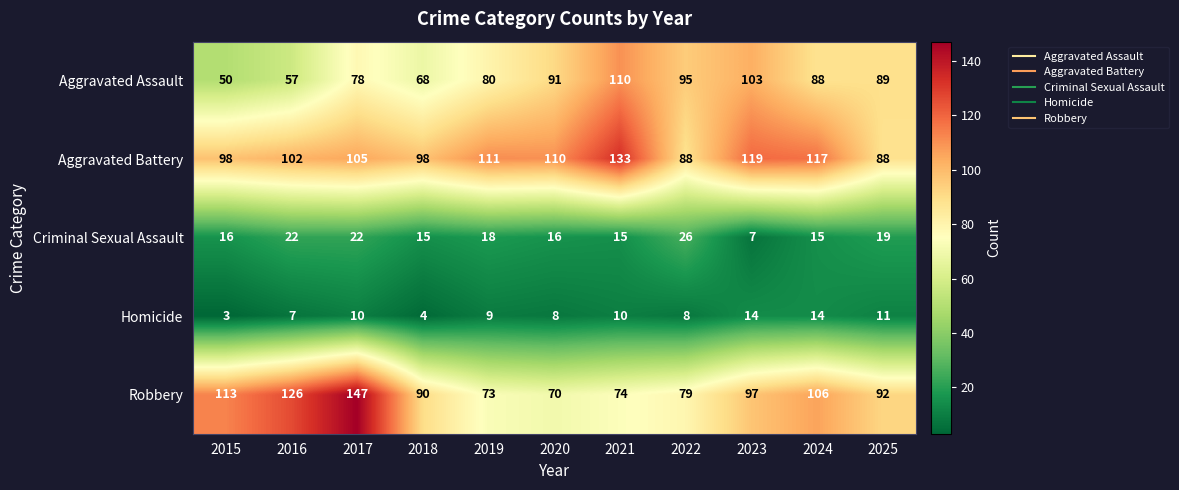

What is the sum of the Aggravated Assault values at 2017 and 2024?

166